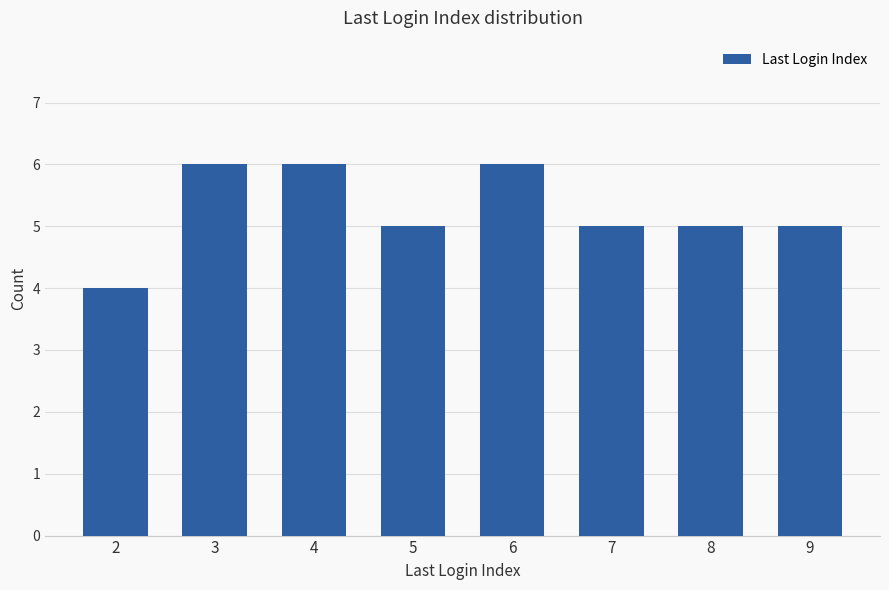

Which category has the lowest value across all series?

2